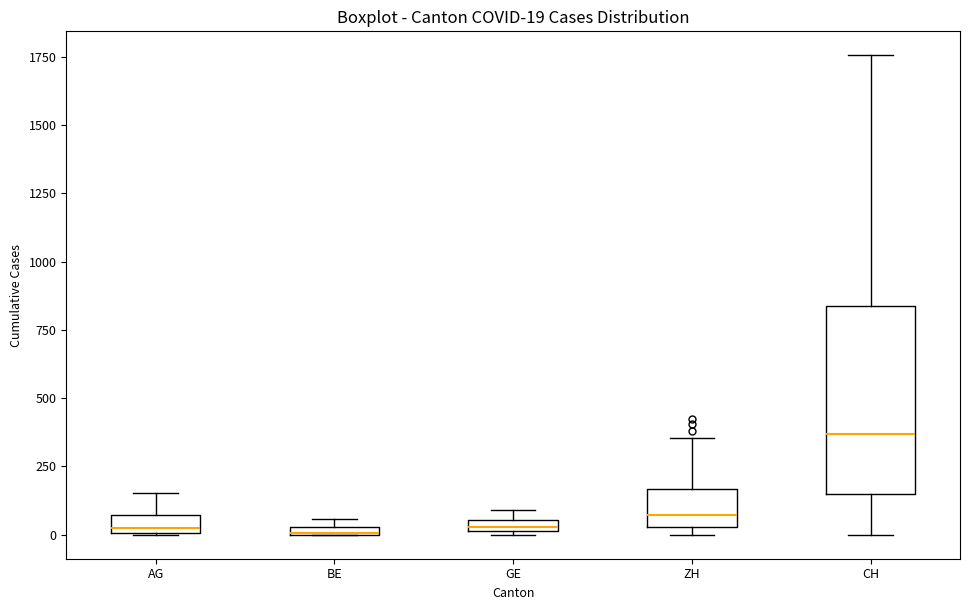

Which box has the highest median line?

CH